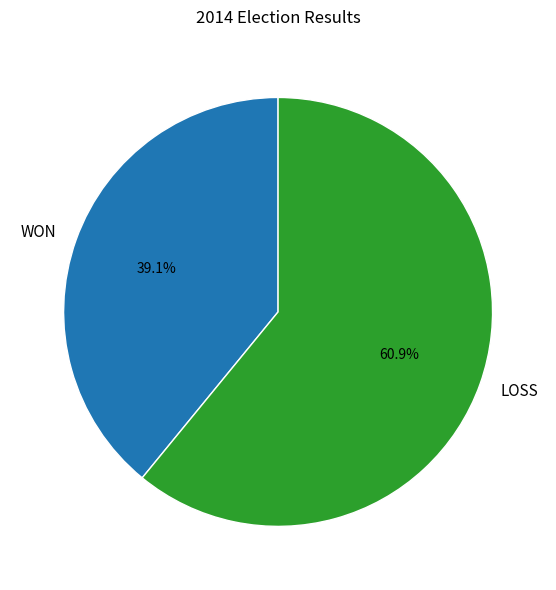

Is the sum of WON and LOSS greater than half?

Yes